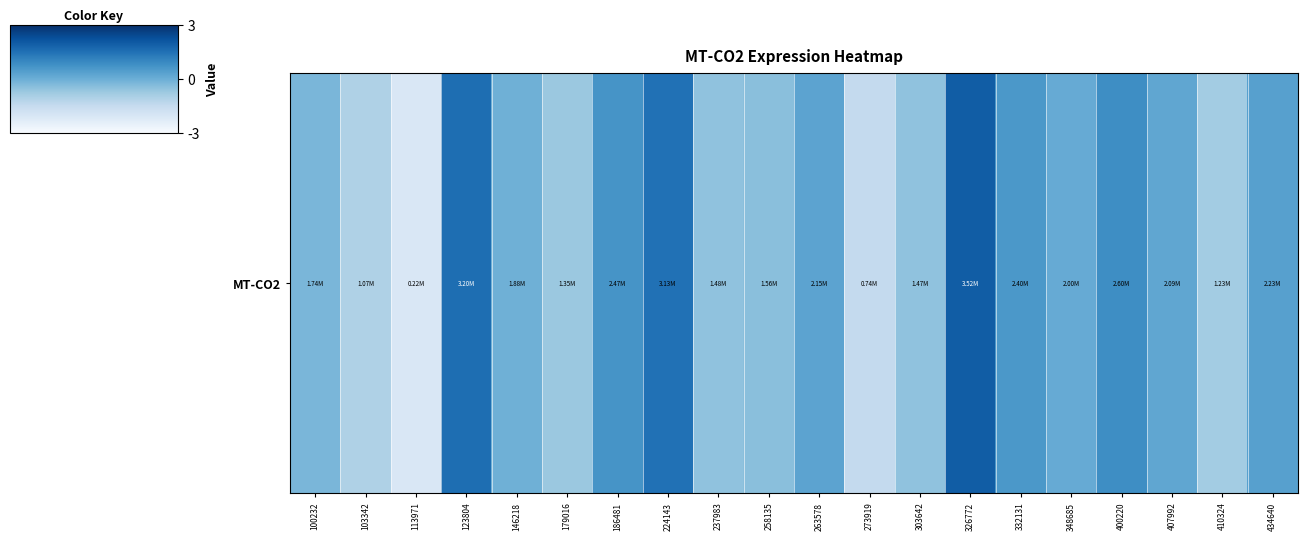

Rank the categories by value from lowest to highest.

113971, 273919, 103342, 410324, 179016, 303642, 237983, 258135, 100232, 146218, 348685, 407992, 263578, 434640, 332131, 186481, 400220, 224143, 123804, 326772